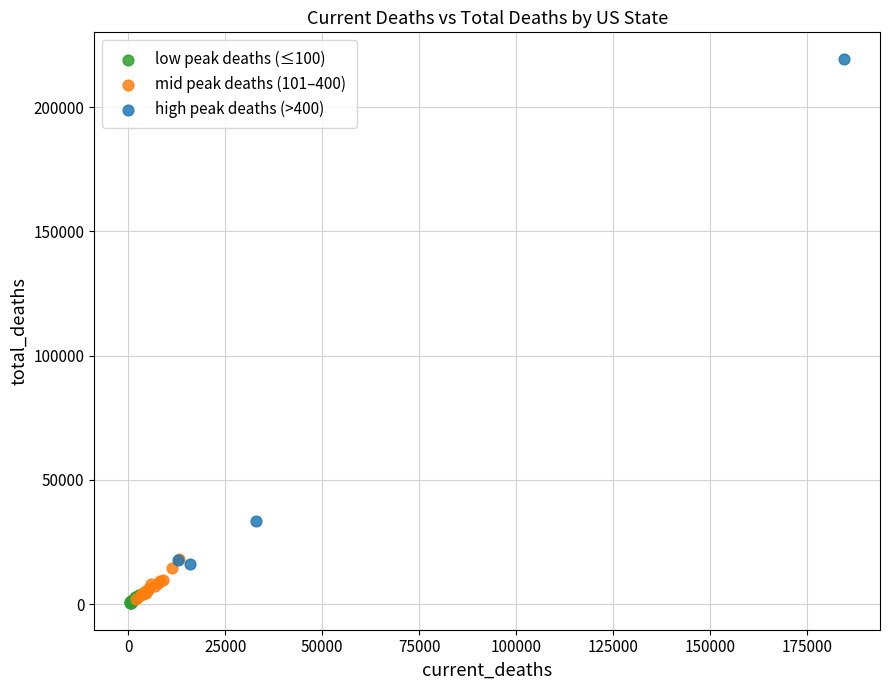

Which series reaches the maximum Y coordinate?

high peak deaths (>400)